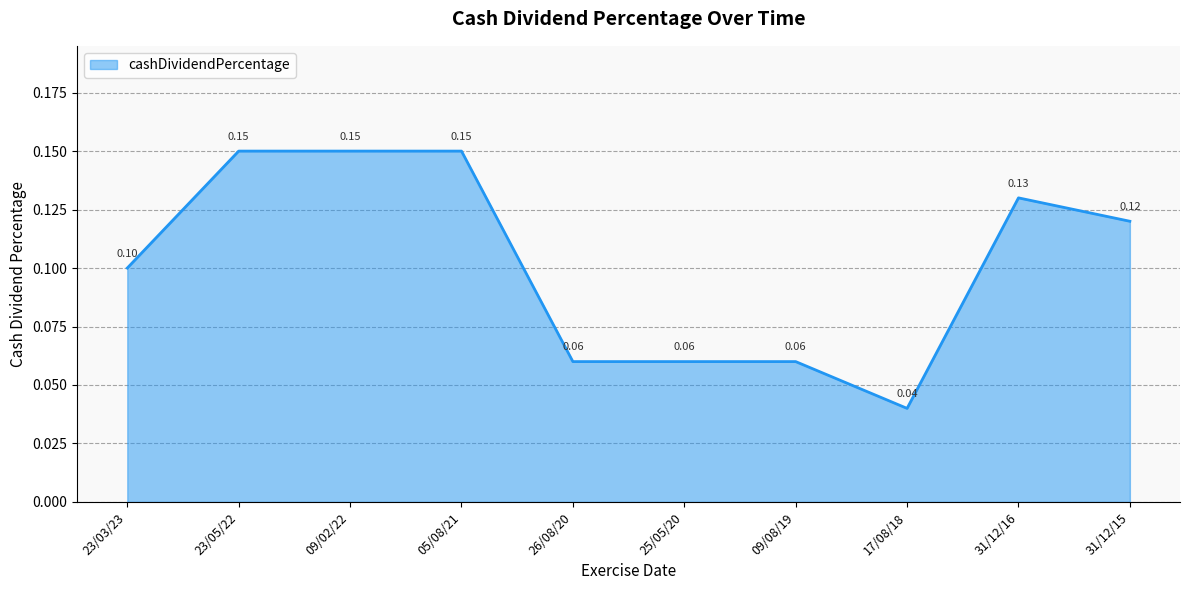

Reading right to left, what are all the values shown in this chart?

0.1	0.1	0.0	0.1	0.1	0.1	0.1	0.1	0.1	0.1